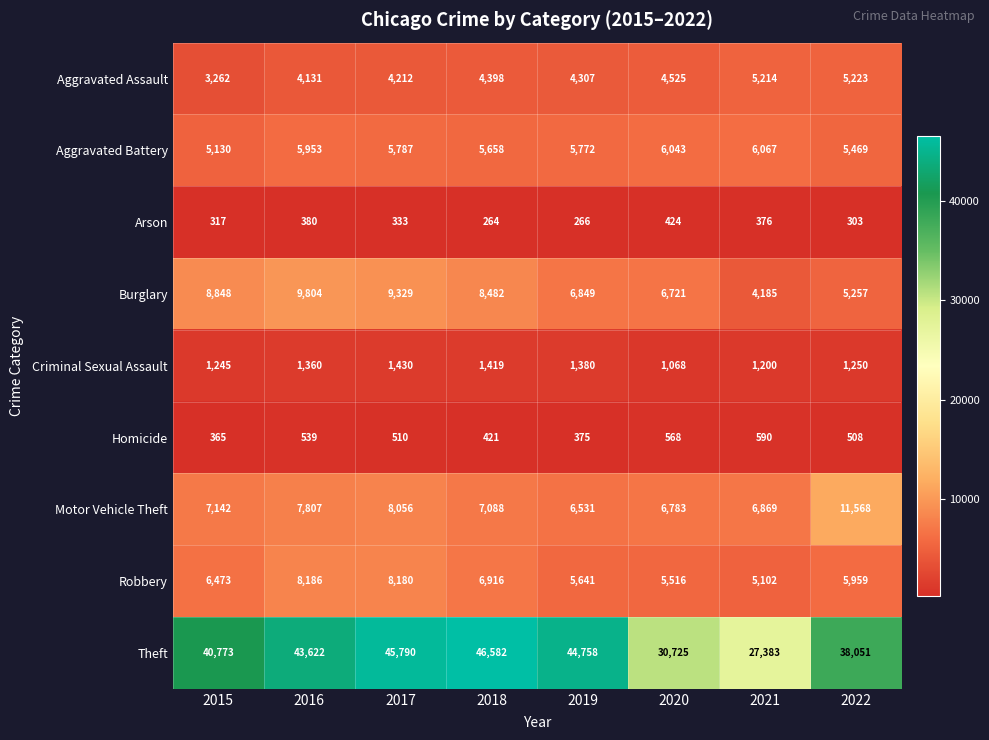

What is the sum of all Robbery values?

51973